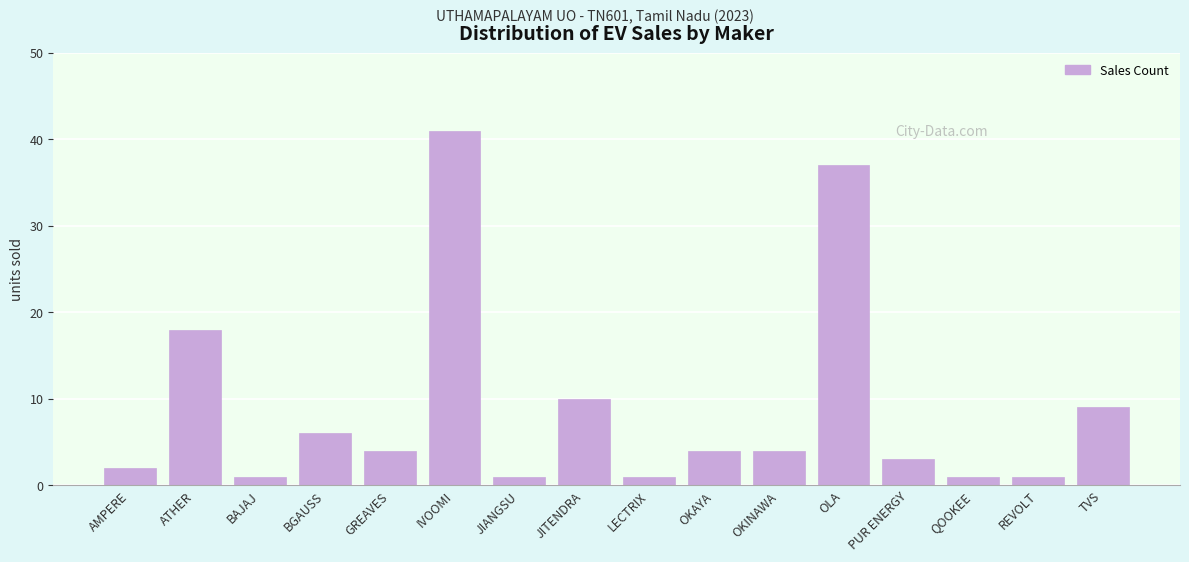

Reading left to right, list all the values displayed in this chart.

AMPERE=2	ATHER=18	BAJAJ=1	BGAUSS=6	GREAVES=4	IVOOMI=41	JIANGSU=1	JITENDRA=10	LECTRIX=1	OKAYA=4	OKINAWA=4	OLA=37	PUR ENERGY=3	QOOKEE=1	REVOLT=1	TVS=9